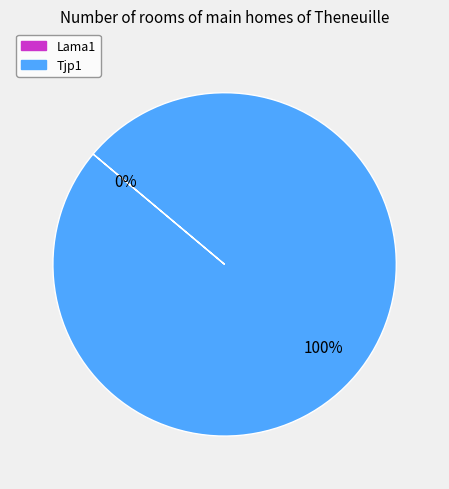

Which has a higher value, Tjp1 or Lama1?

Tjp1